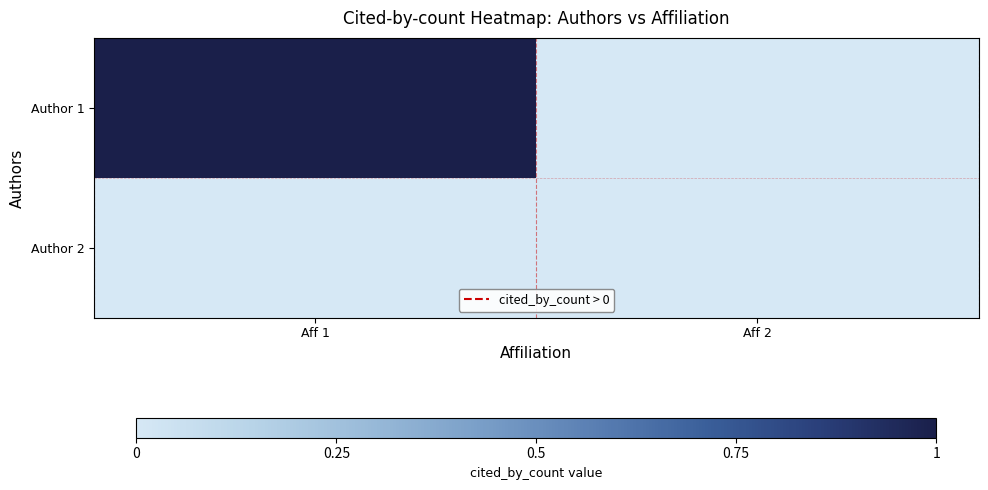

Reading right to left, list all the values displayed in this chart.

Author 1: Aff 2=0	Aff 1=1
Author 2: Aff 2=0	Aff 1=0